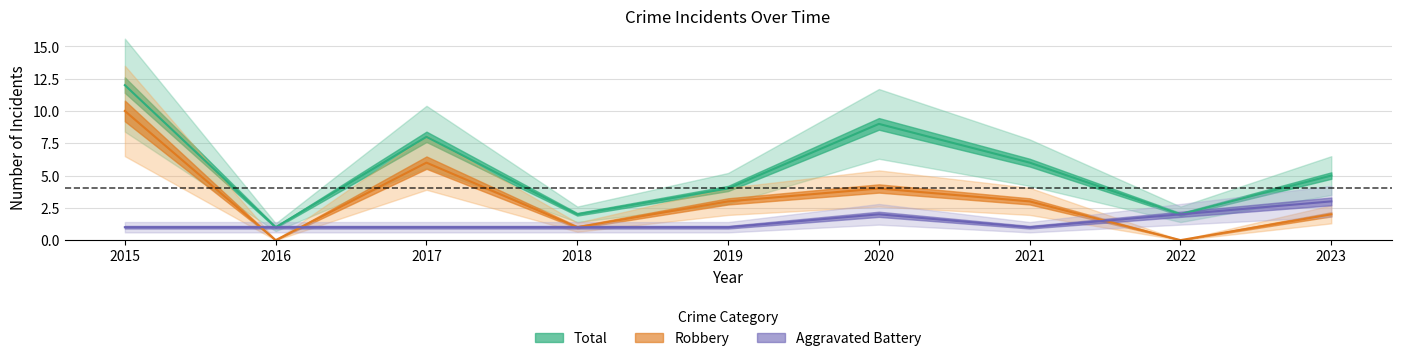

Reading left to right, list all the values displayed in this chart.

Total: 2015=12	2016=1	2017=8	2018=2	2019=4	2020=9	2021=6	2022=2	2023=5
Robbery: 2015=10	2016=0	2017=6	2018=1	2019=3	2020=4	2021=3	2022=0	2023=2
Aggravated Battery: 2015=1	2016=1	2017=1	2018=1	2019=1	2020=2	2021=1	2022=2	2023=3